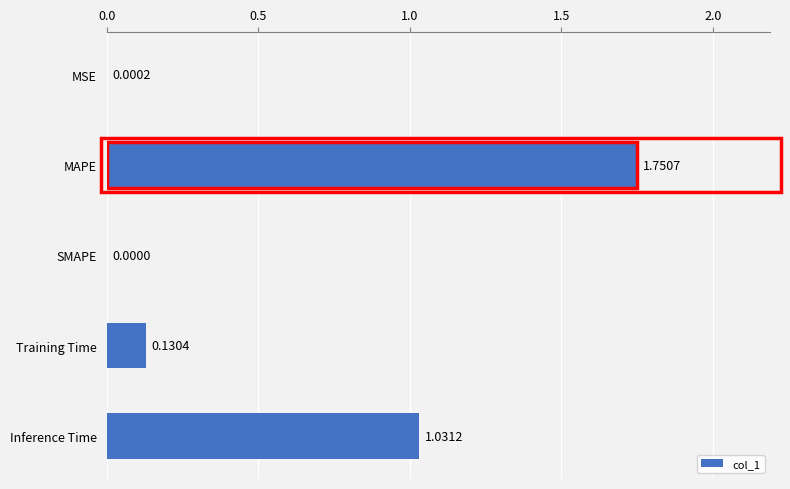

At which label is the value closest to 0?

SMAPE